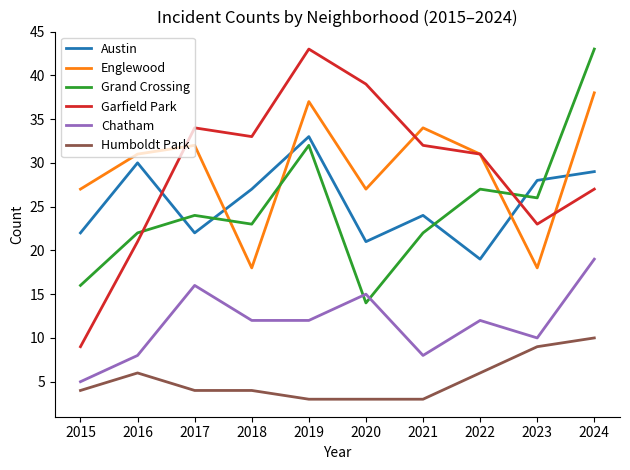

What is the highest value of the Englewood series?

38